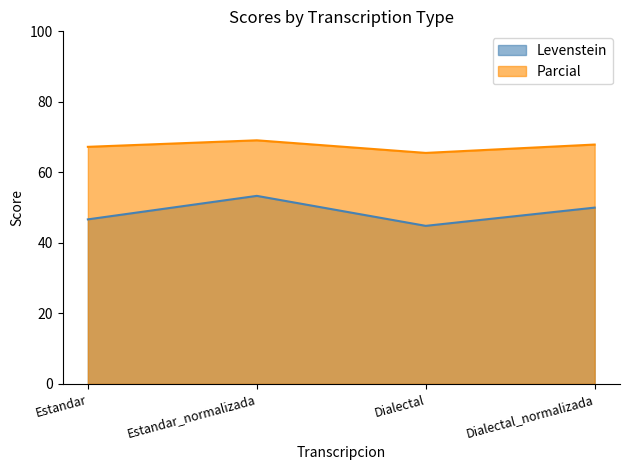

List the labels in order of Levenstein value, largest first.

Estandar_normalizada, Dialectal_normalizada, Estandar, Dialectal